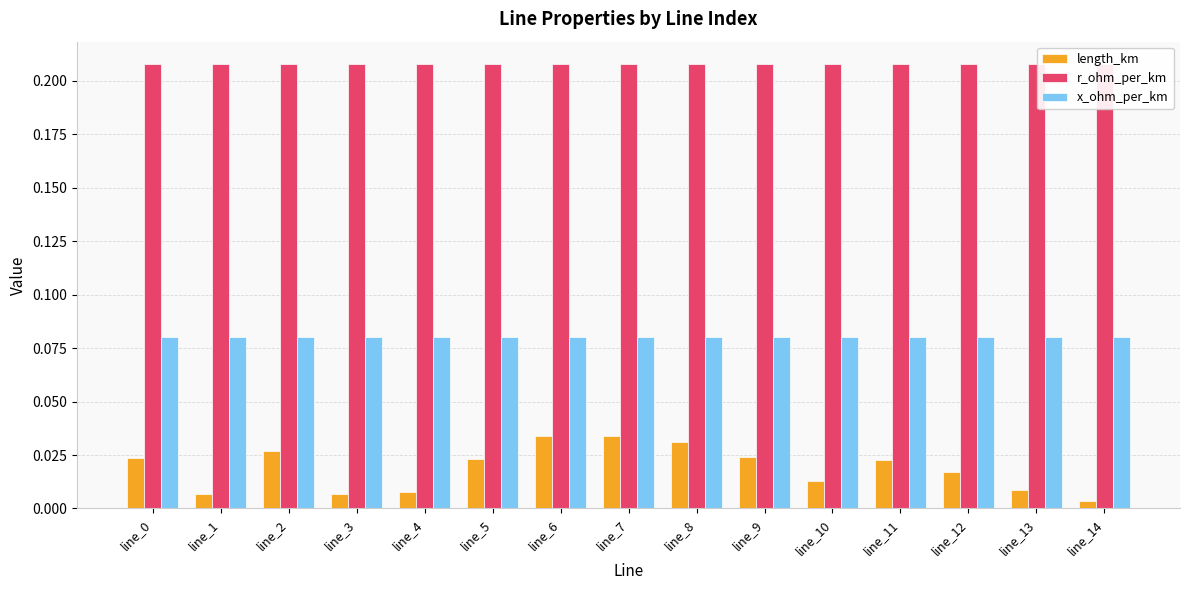

The r_ohm_per_km series shows 0.2 at line_8. True or false?

True